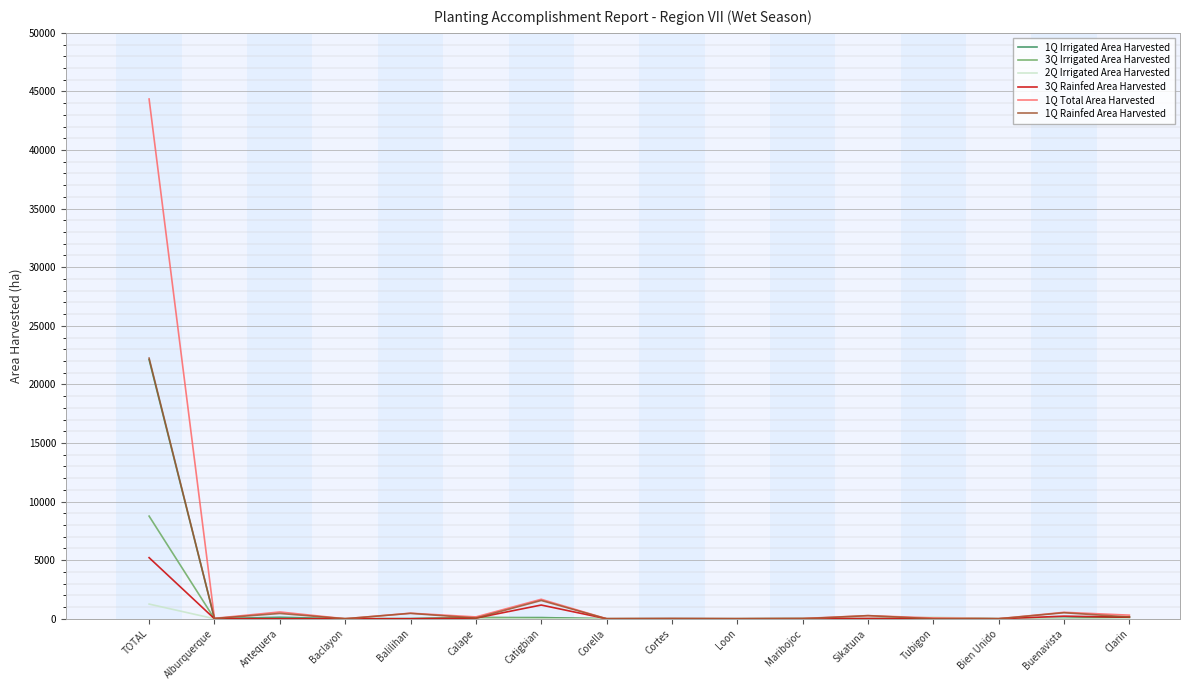

True or false: 1Q Irrigated Area Harvested has a value of -13073.6 at Sikatuna.

False